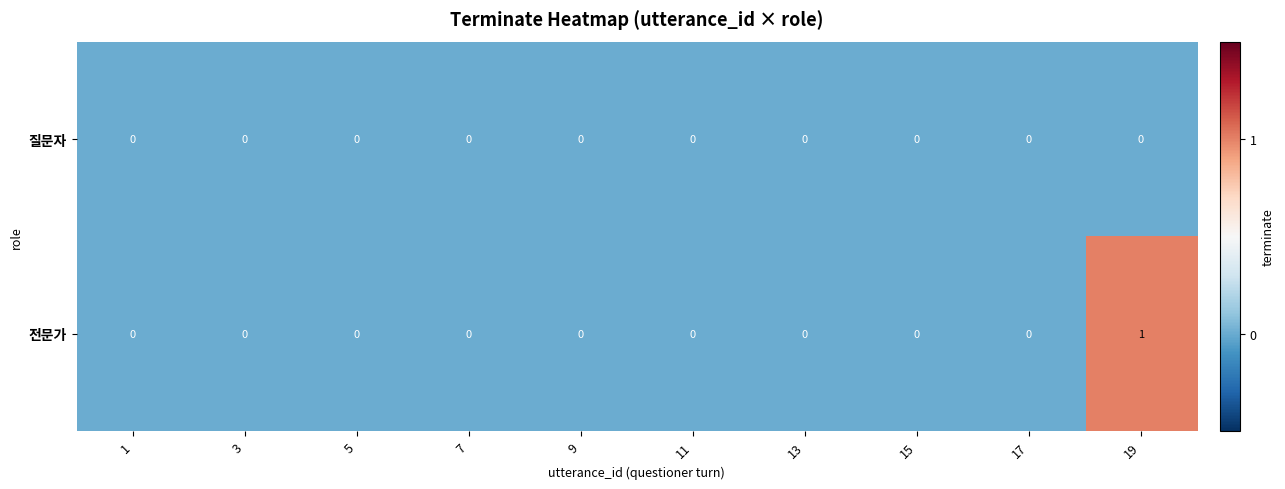

Rank the series by their average value, from highest to lowest.

전문가, 질문자